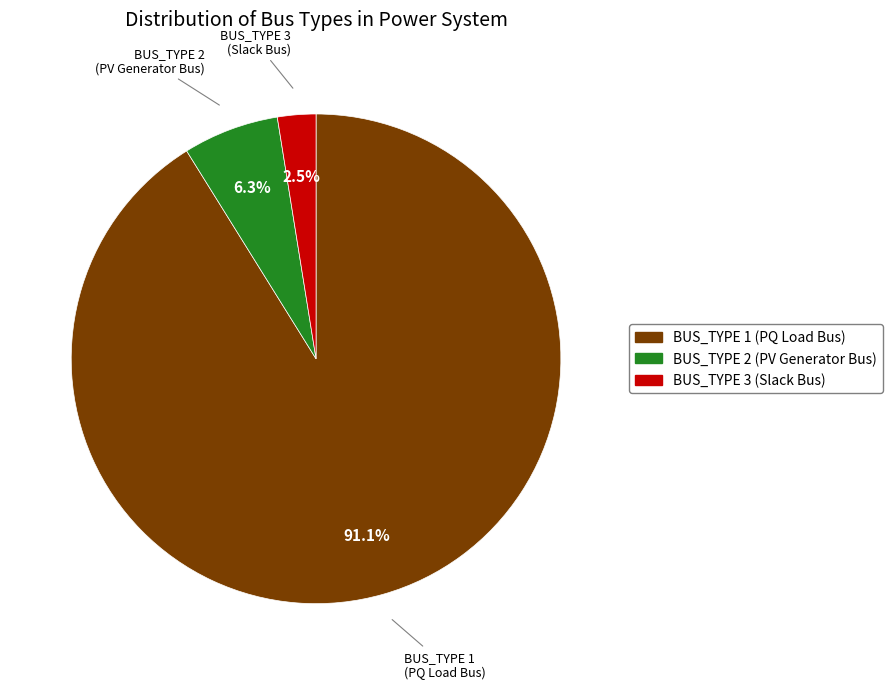

Does any single category account for the majority?

Yes